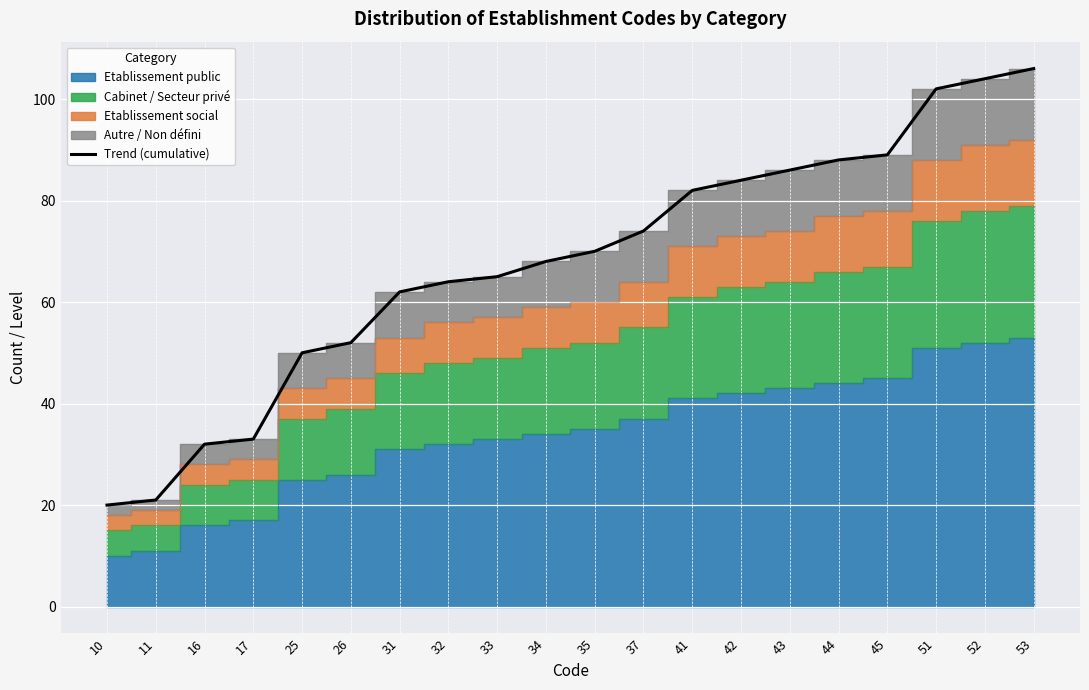

How many lines are shown in the chart?

1